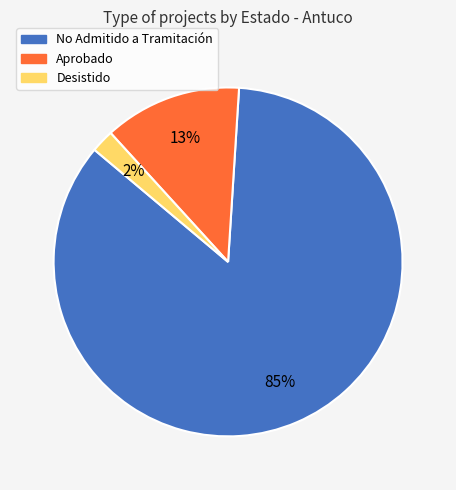

Which slice is the largest?

No Admitido a Tramitación